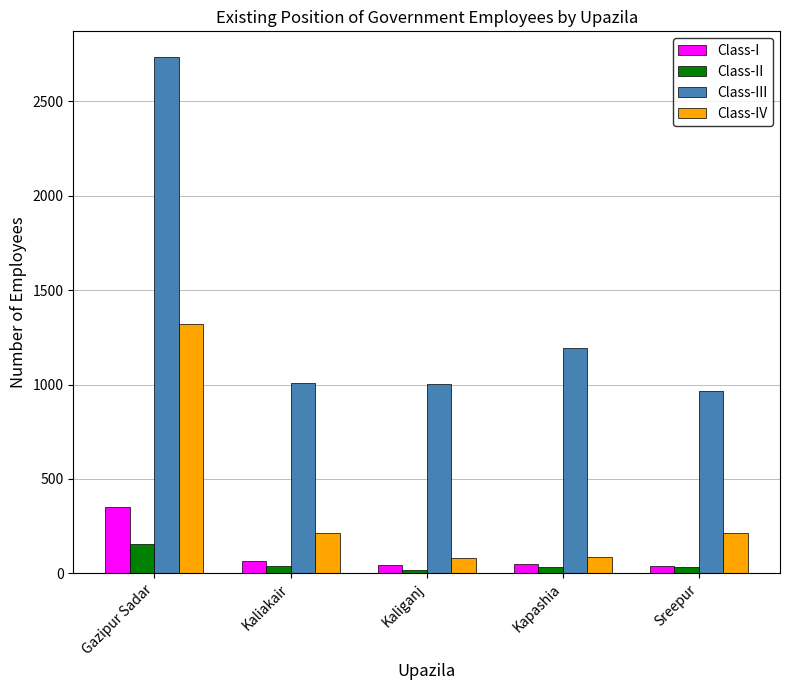

Count the number of categories in the chart.

5